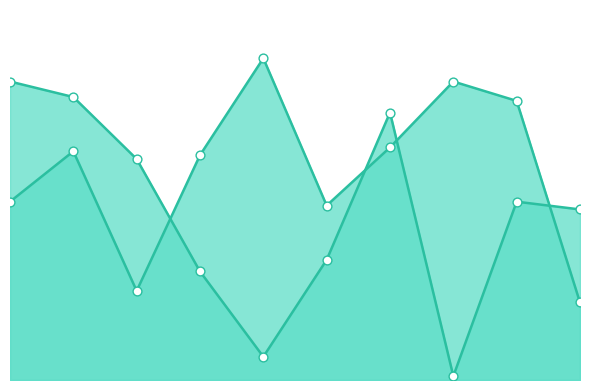

Which series has the largest Y range (max minus min)?

영어_line